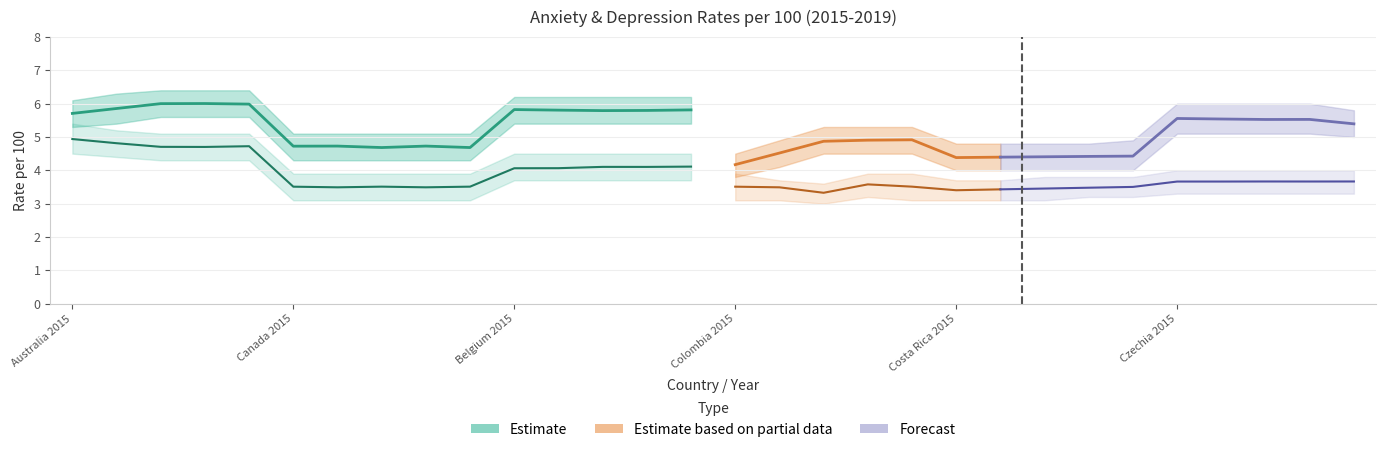

Is it true that anxiety per 100 equals 8.2 at 7?

False